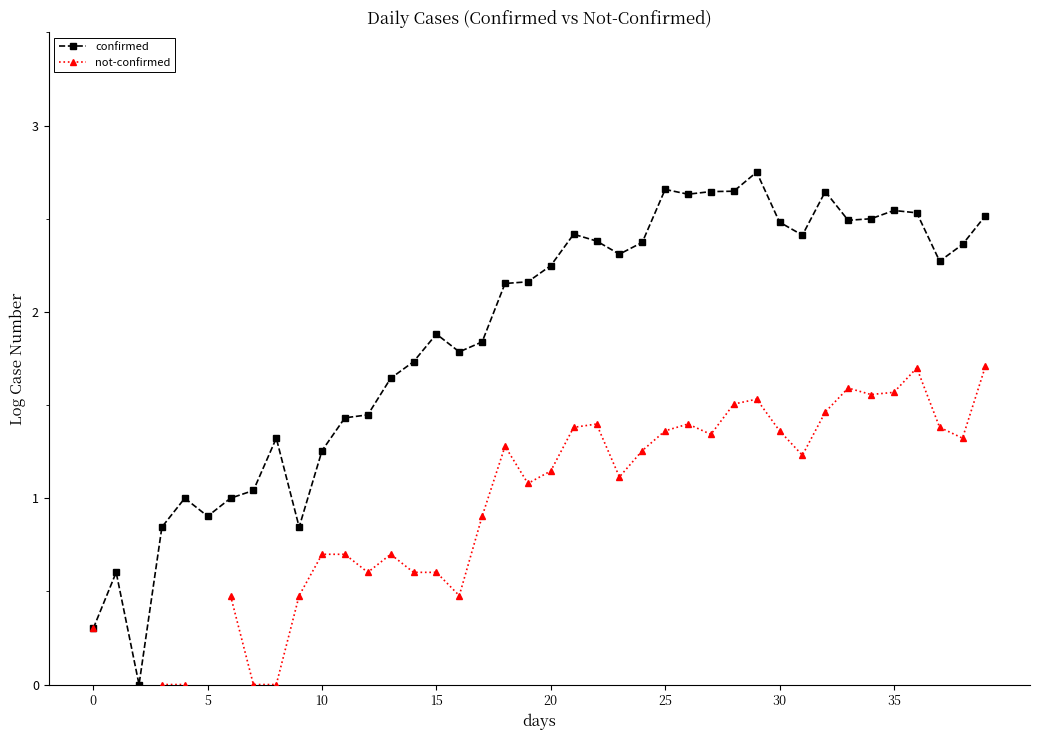

In not-confirmed, how many points are higher than both neighbors (excluding endpoints)?

7